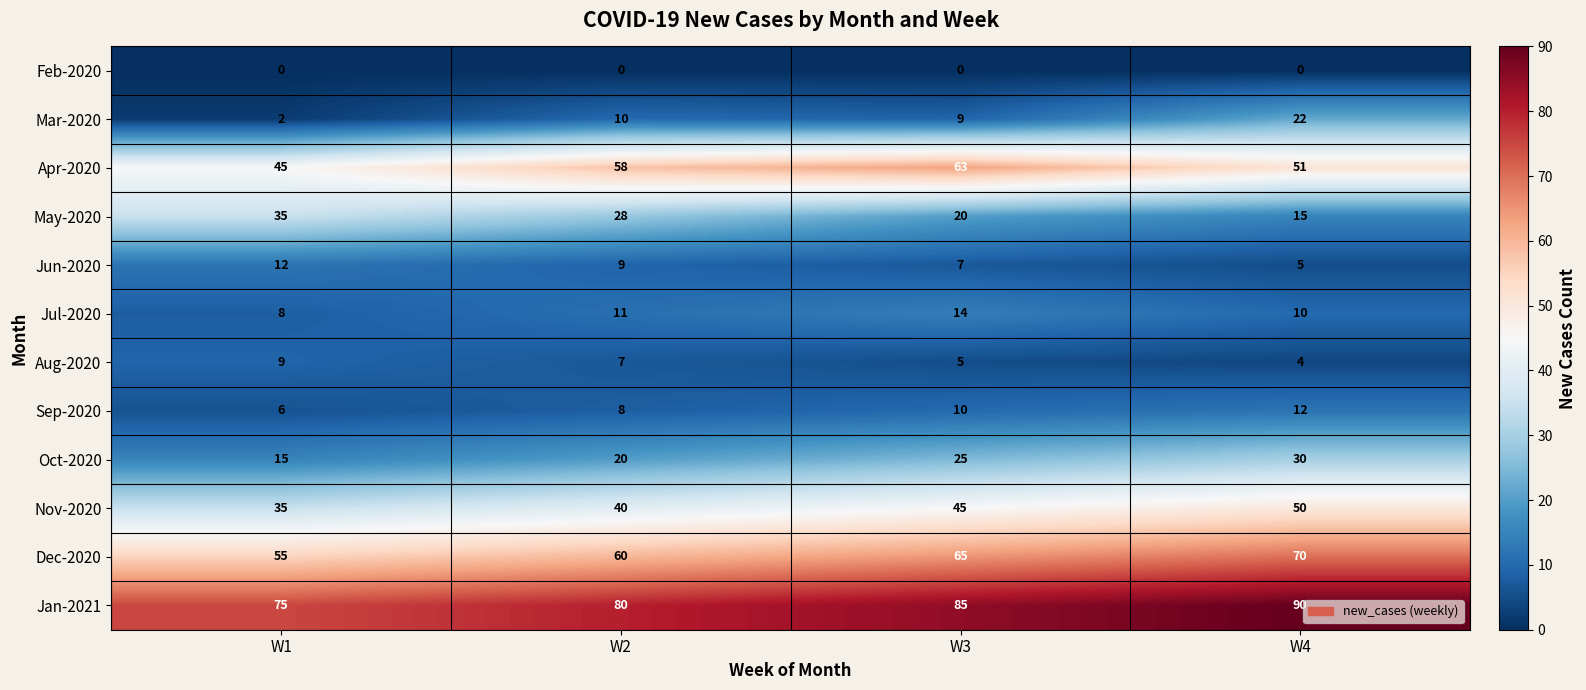

The Apr-2020 series shows 99 at W3. True or false?

False